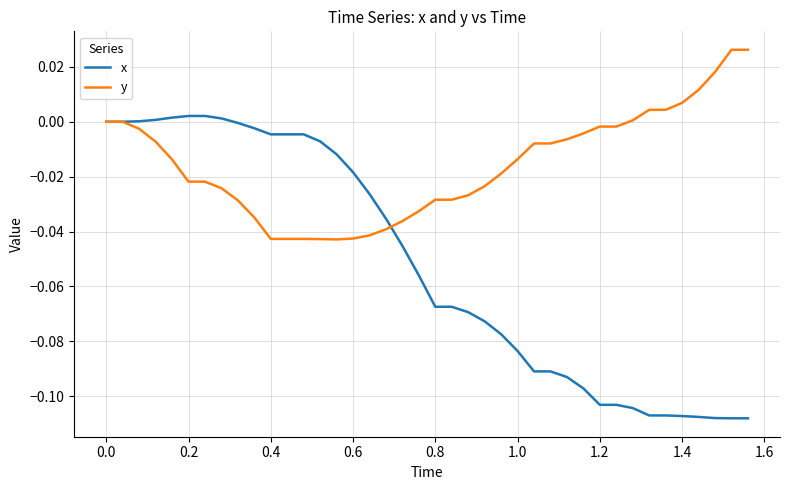

Which series has the largest range (max minus min)?

x